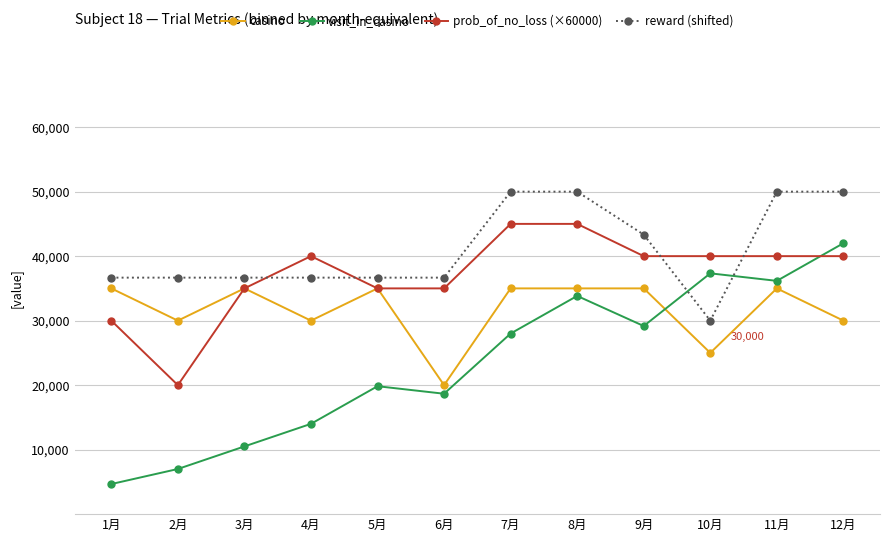

How many times do visit_in_casino and prob_of_no_loss (×60000) cross each other?

1